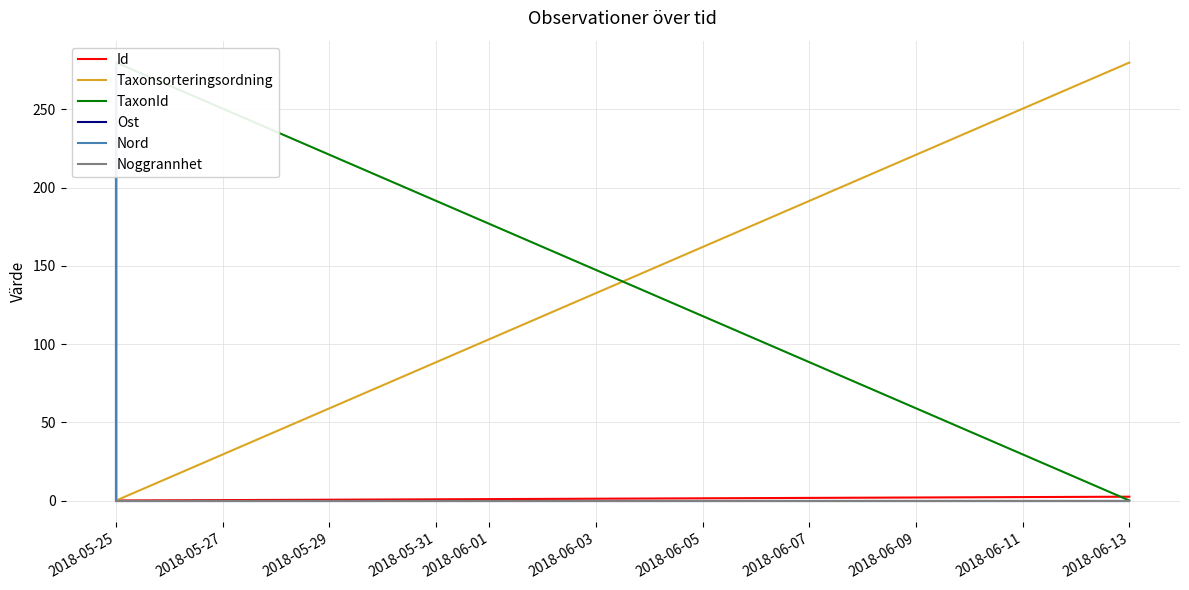

Which series has the largest total across all categories?

TaxonId